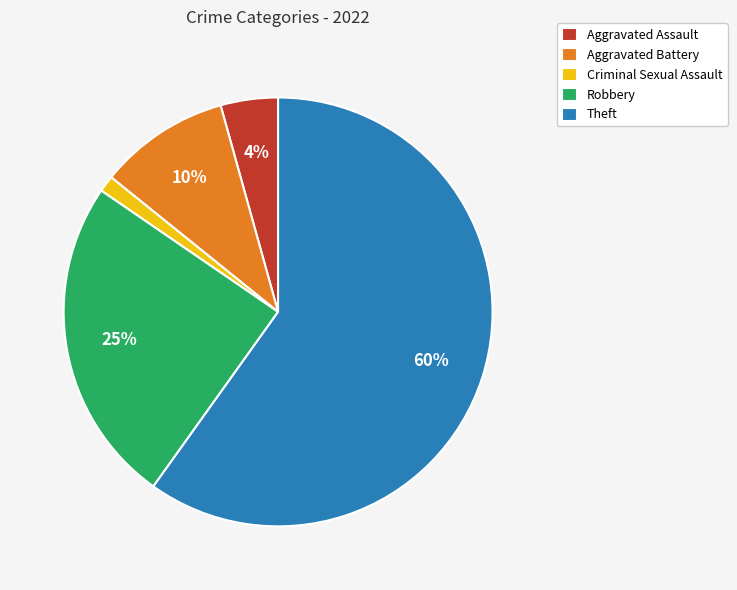

Combined, do Aggravated Assault and Criminal Sexual Assault account for over 50%?

No